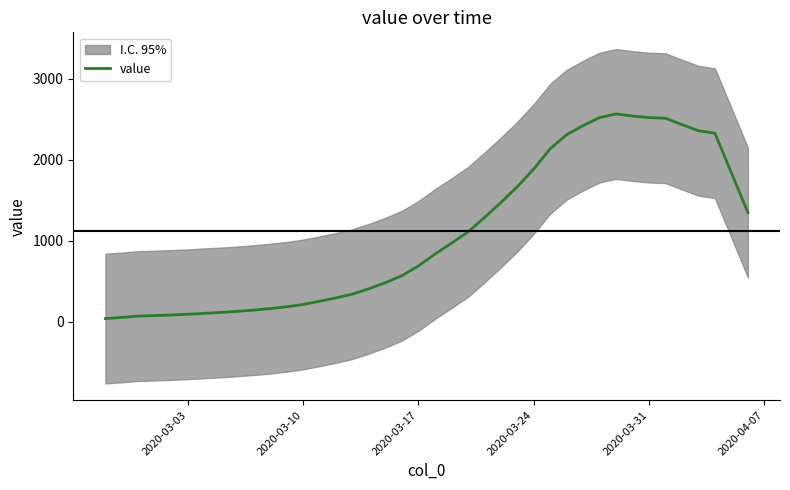

How many values are below 834?

20